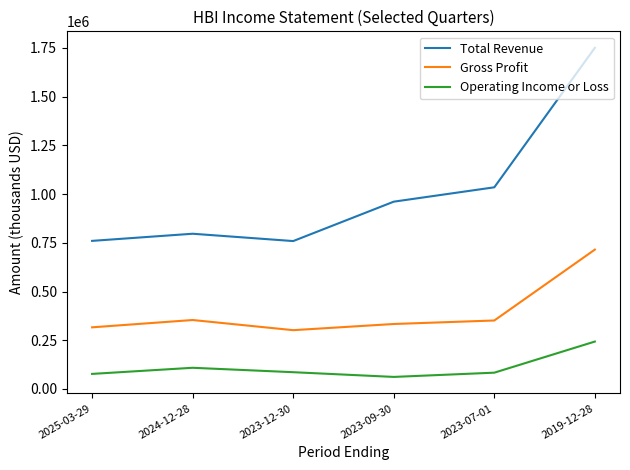

True or false: Total Revenue and Operating Income or Loss cross at least once.

False